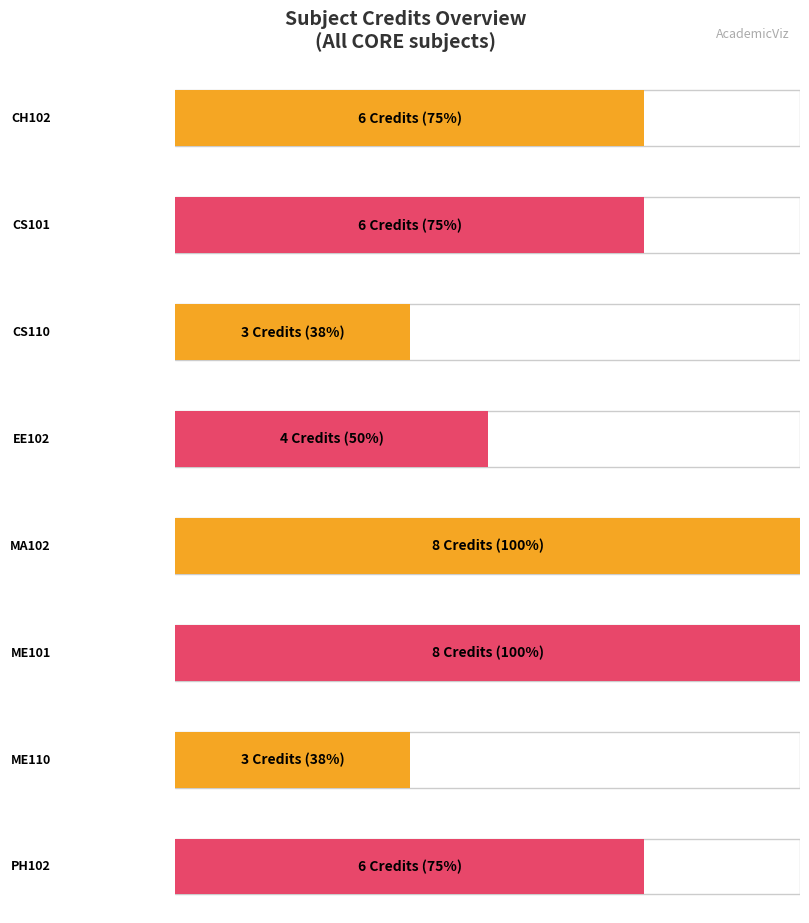

Which category has the highest value across all series?

MA102